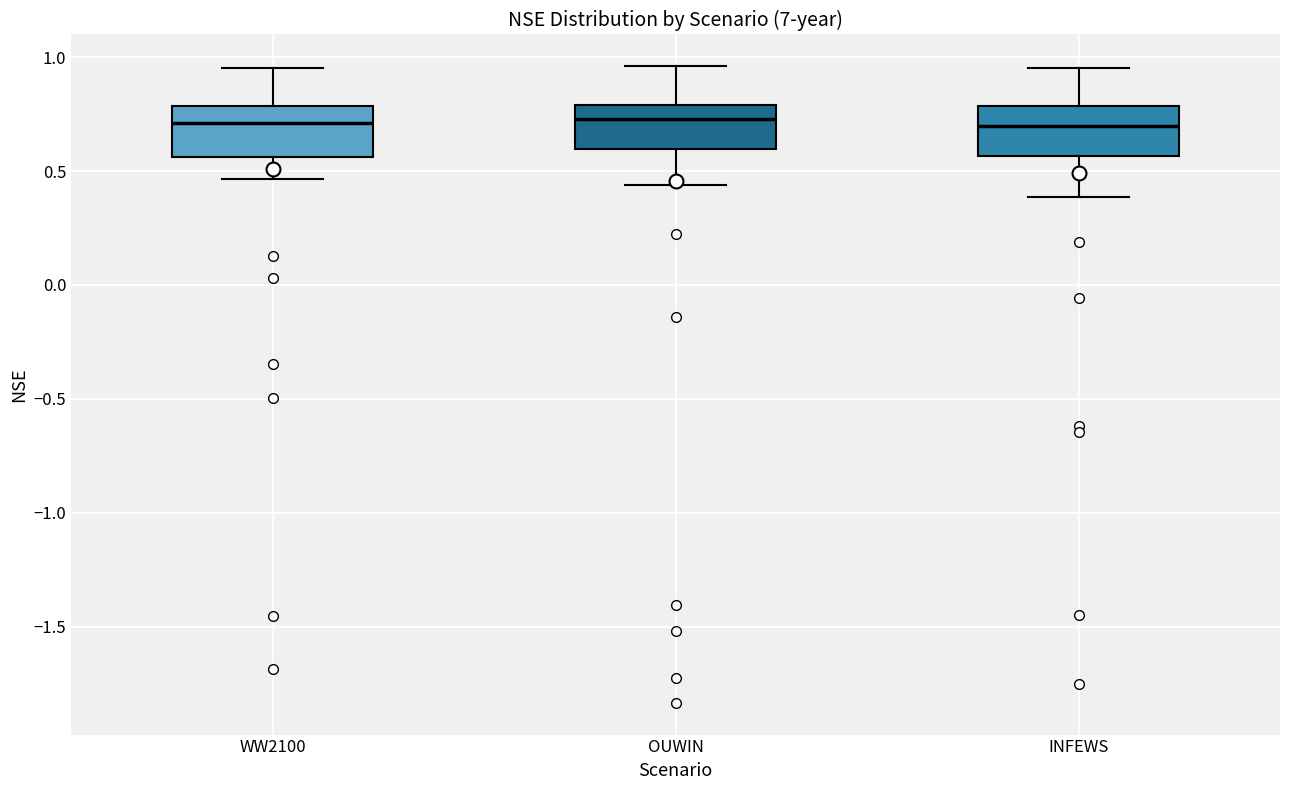

Reading left to right, transcribe this box plot: for each box, give where its median line is, the range the box spans, and where its two whiskers end, as read against the y-axis. The values are not printed on the chart, so give them approximately, as read against the axis.

WW2100: median 0.70, box 0.55 to 0.80, whiskers 0.45 to 0.95
OUWIN: median 0.75, box 0.60 to 0.80, whiskers 0.45 to 0.95
INFEWS: median 0.70, box 0.55 to 0.80, whiskers 0.40 to 0.95